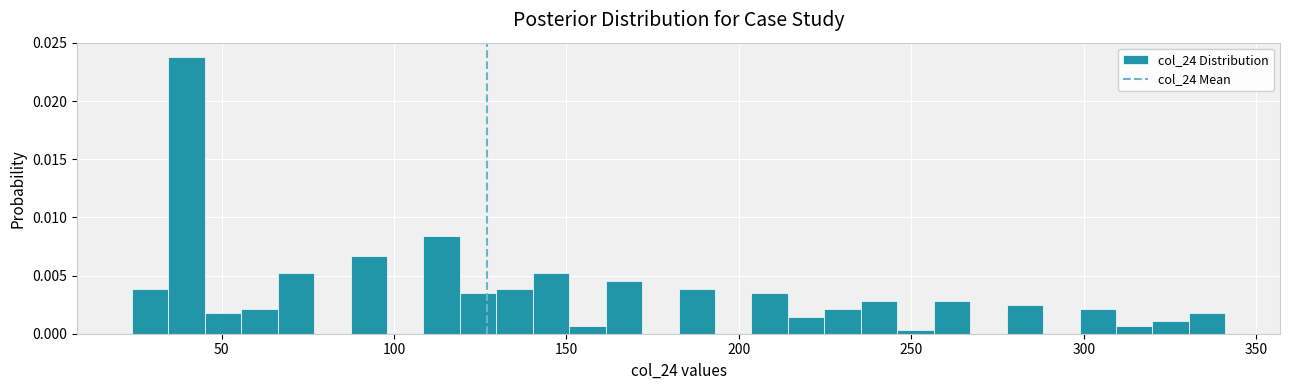

Read against the x-axis, roughly where is the centre of the tallest bar?

40